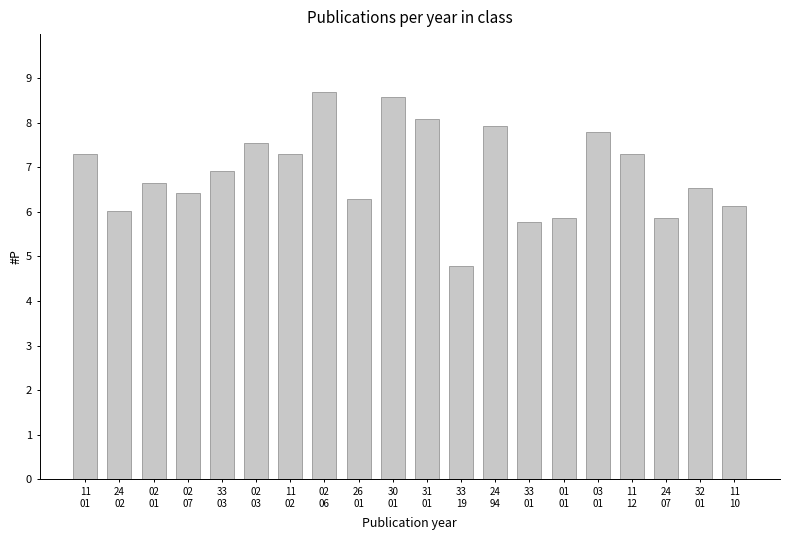

Approximately how many times larger is the value at 11
10 compared to 03
01?

0.8